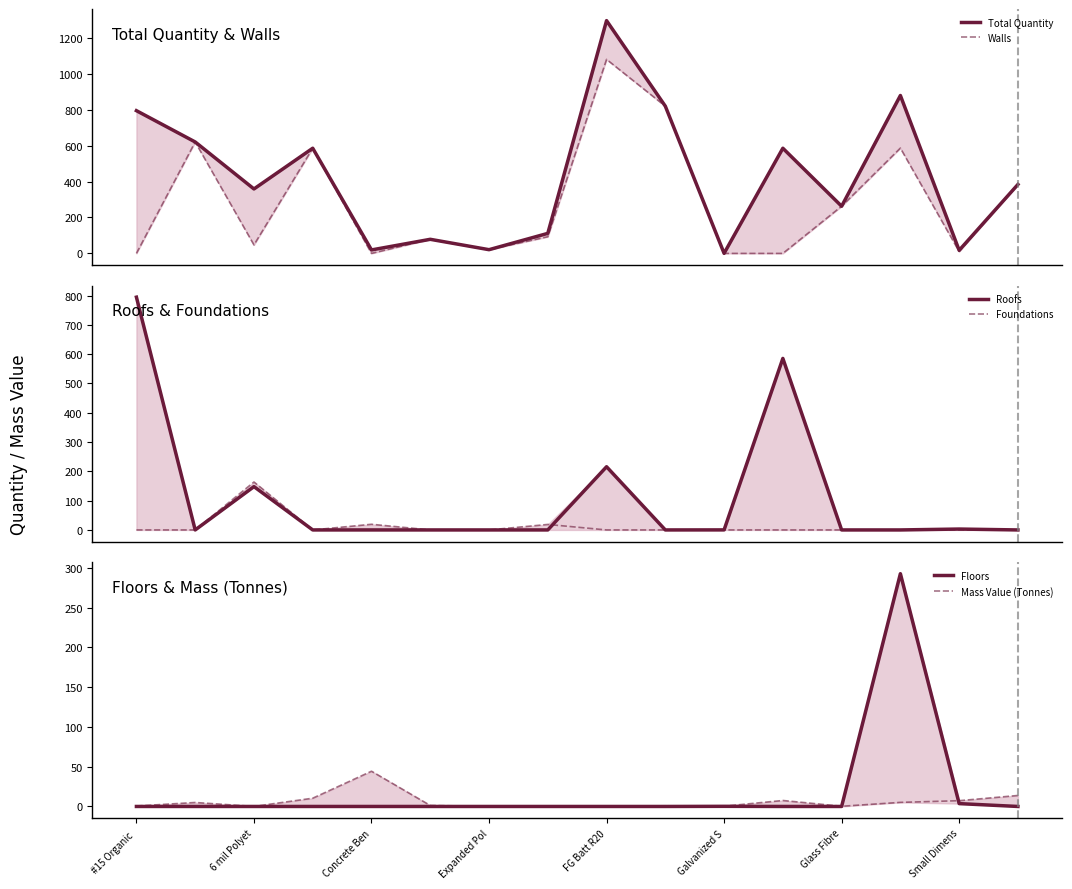

True or false: Floors has a value of 0.3 at Galvanized S.

False